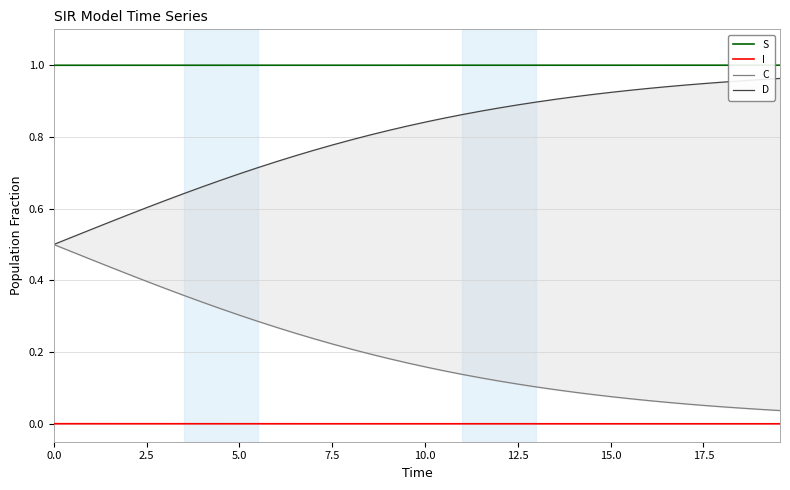

What is the lowest value of the S series?

1.0